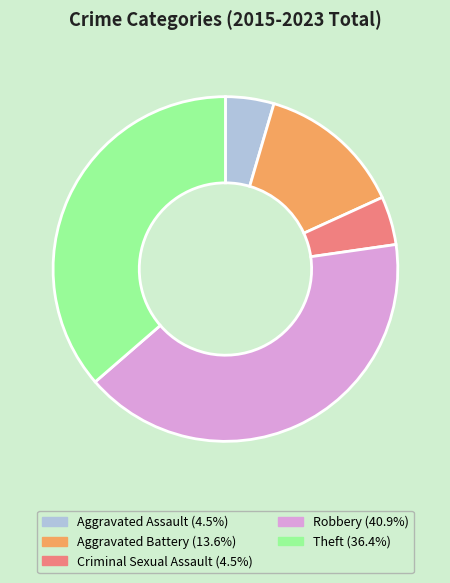

Approximately how many times larger is the value at Aggravated Battery (13.6%) compared to Robbery (40.9%)?

0.3